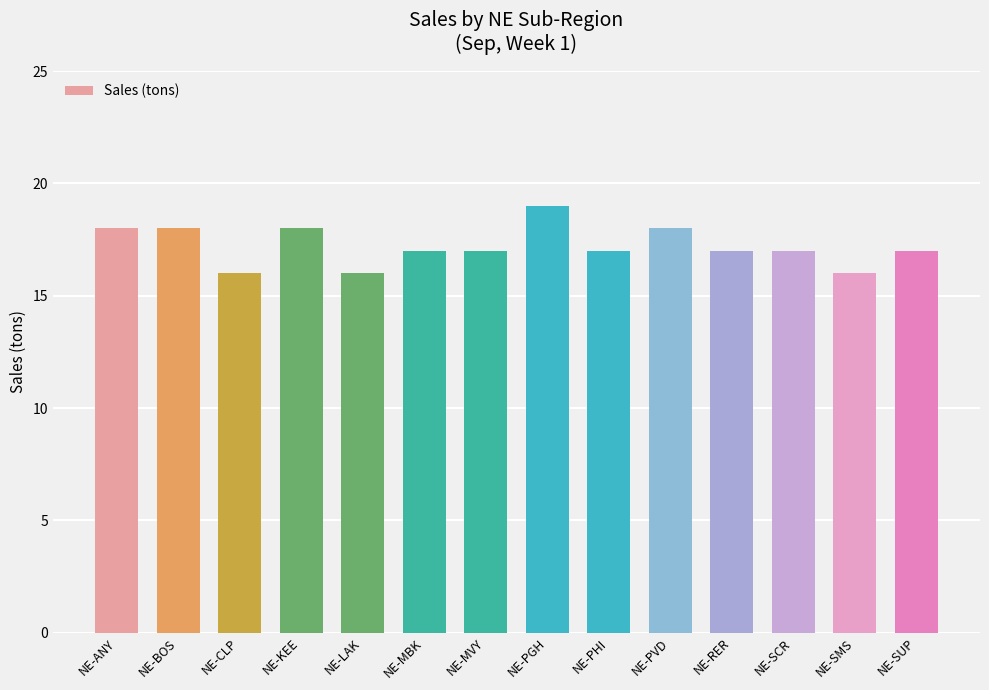

What is the minimum value shown in the chart?

16